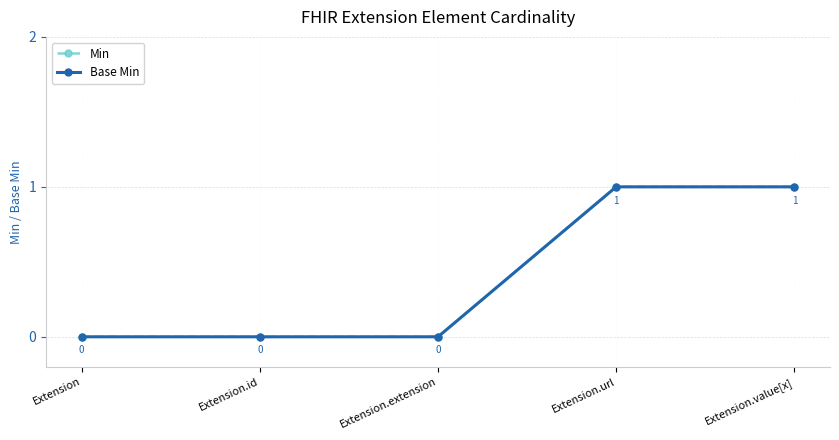

Does the chart have visible grid lines?

Yes